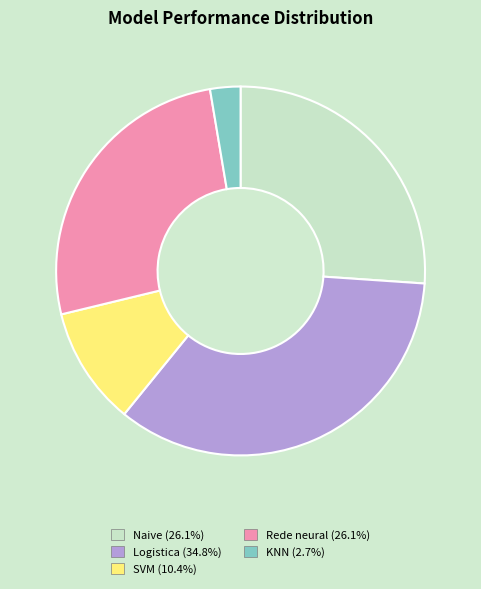

What is the smallest slice in the pie chart?

KNN